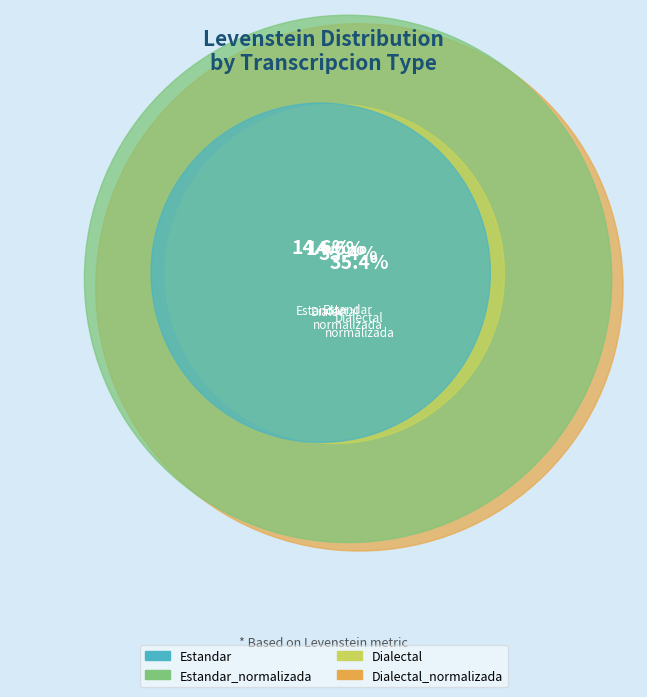

How many slices are in this pie chart?

4